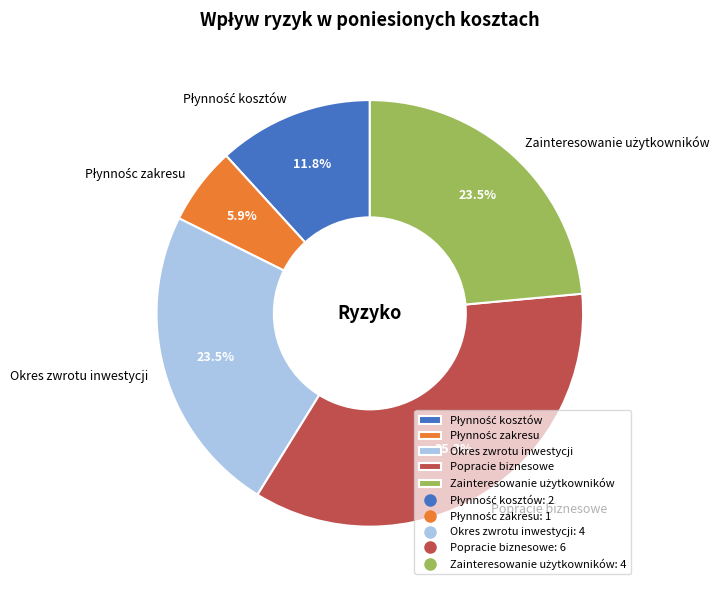

Which has a higher value, Okres zwrotu inwestycji or Popracie biznesowe?

Popracie biznesowe